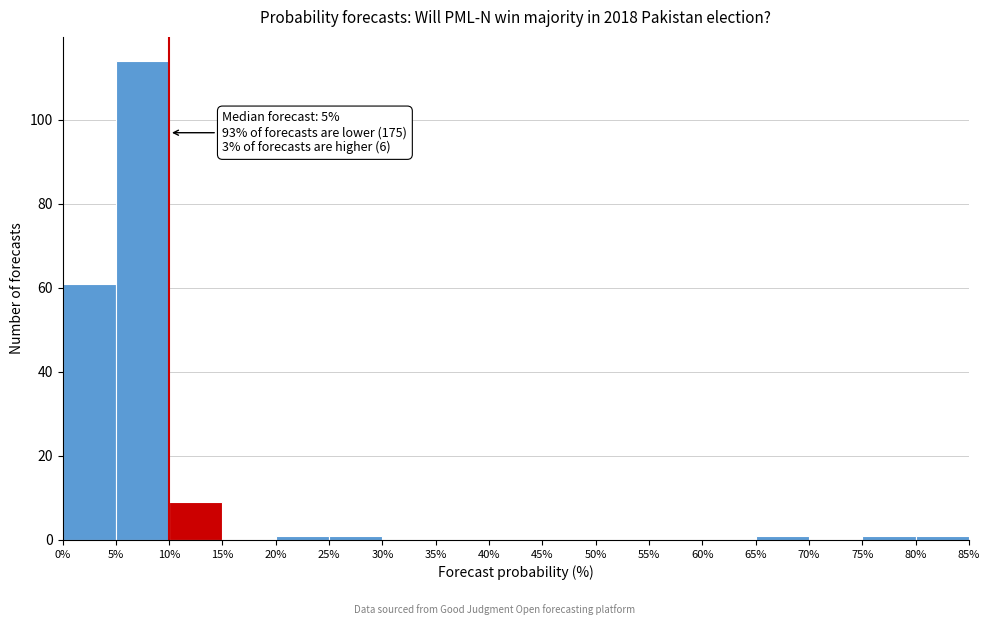

Over which range of the x-axis is the bar tallest?

5% to 10%